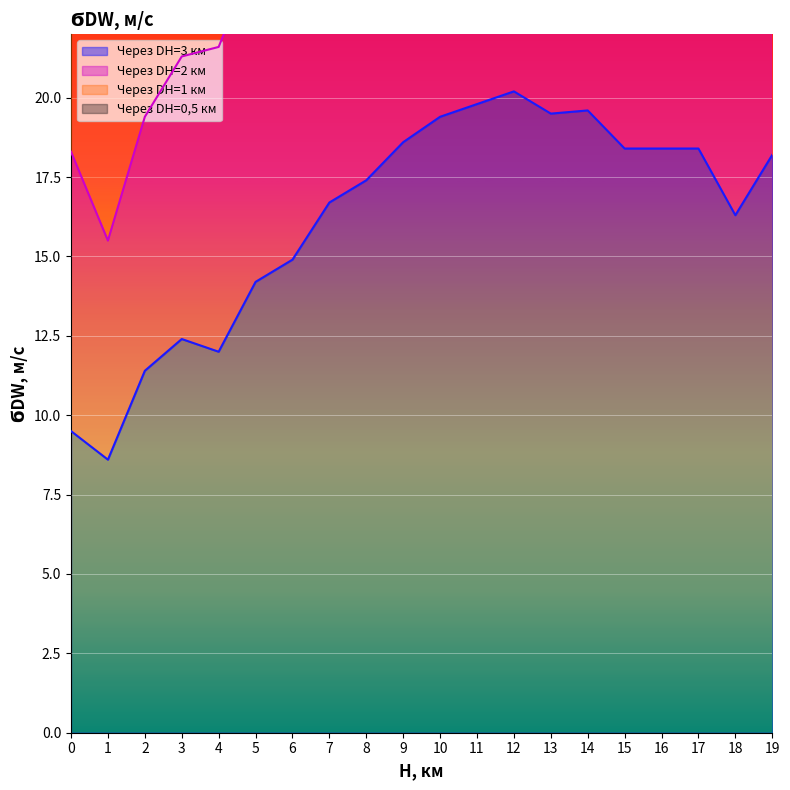

What is the minimum value for Через DН=3 км?

8.6